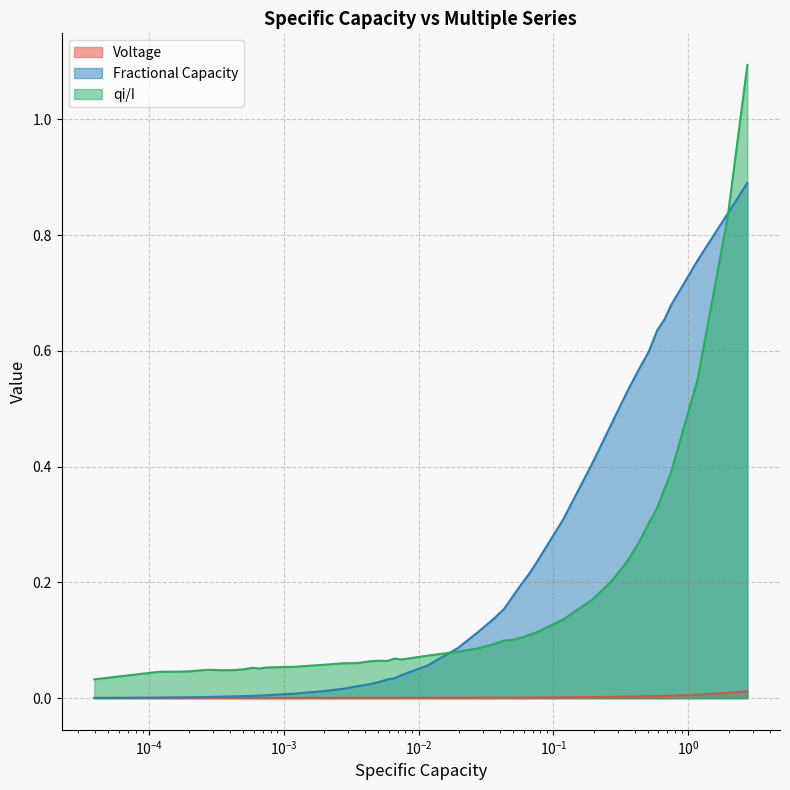

Reading left to right, list all the values displayed in this chart.

Voltage: 0.0	0.0	0.0	0.0	0.0	0.0	0.0	0.0	0.0	0.0	0.0	0.0	0.0	0.0	0.0	0.0	0.0	0.0	0.0	0.0	0.0	0.0	0.0	0.0	0.0	0.0	0.0	0.0	0.0	0.0	0.0	0.0	0.0	0.0	0.0	0.0	0.0	0.0	0.0	0.0
Fractional Capacity: 0.0	0.0	0.0	0.0	0.0	0.0	0.0	0.0	0.0	0.0	0.0	0.0	0.0	0.0	0.0	0.0	0.0	0.0	0.0	0.1	0.1	0.1	0.1	0.2	0.2	0.2	0.2	0.2	0.3	0.4	0.5	0.5	0.6	0.6	0.6	0.7	0.7	0.8	0.8	0.9
qi/I: 0.0	0.0	0.0	0.0	0.0	0.0	0.0	0.1	0.1	0.1	0.1	0.1	0.1	0.1	0.1	0.1	0.1	0.1	0.1	0.1	0.1	0.1	0.1	0.1	0.1	0.1	0.1	0.1	0.1	0.2	0.2	0.2	0.3	0.3	0.3	0.4	0.4	0.6	0.8	1.1